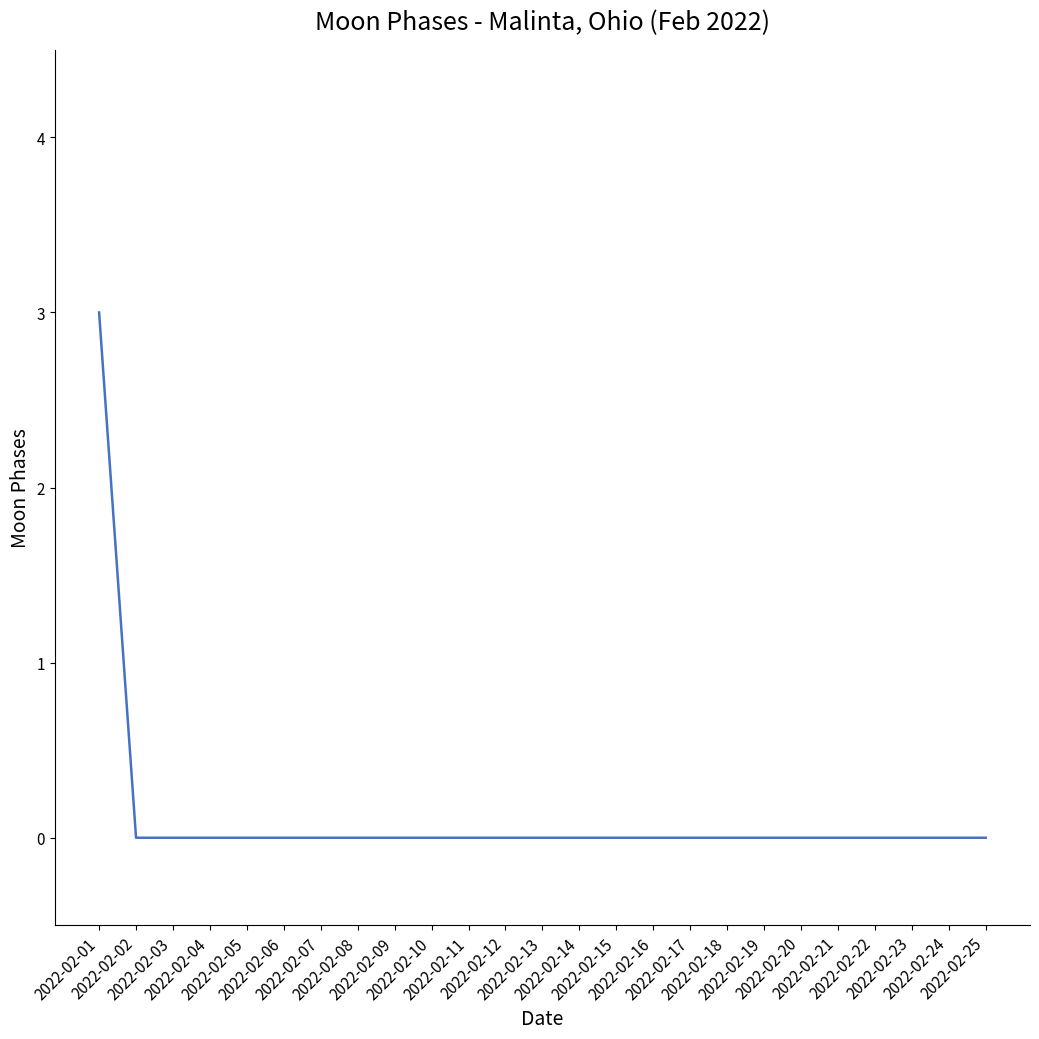

What is the greatest value displayed?

3